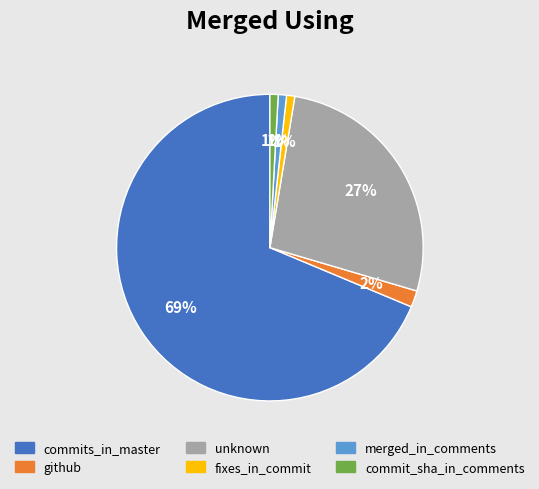

To the nearest percent, what portion does github represent?

2%